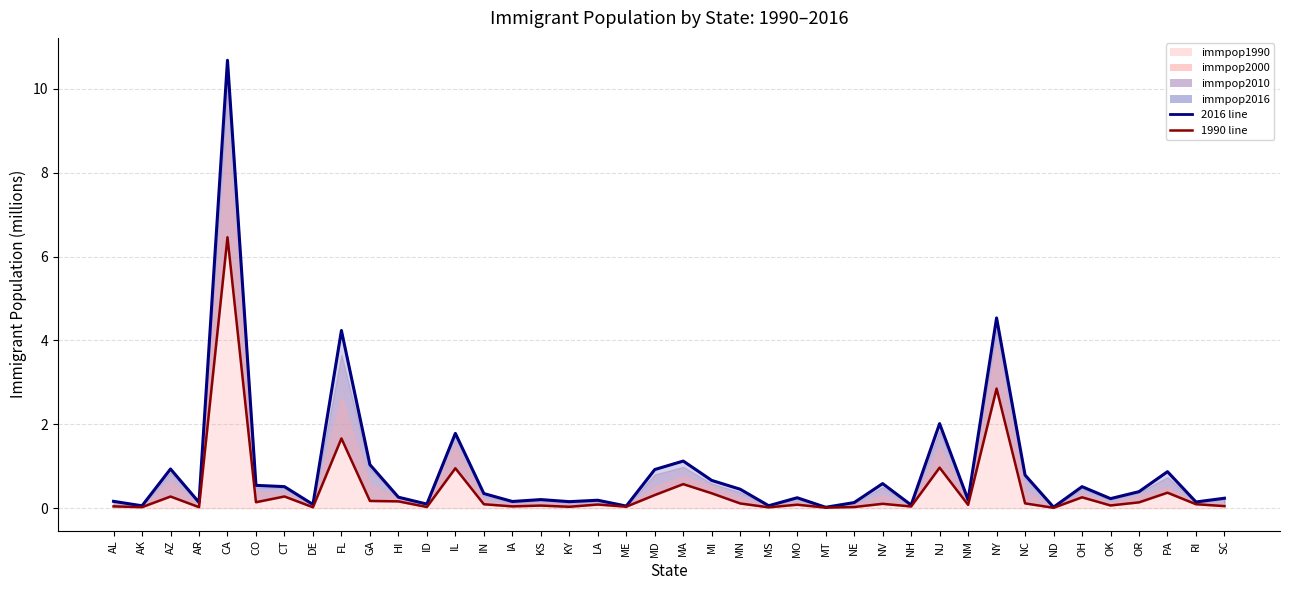

What is the label of the 39th point from the left?

RI